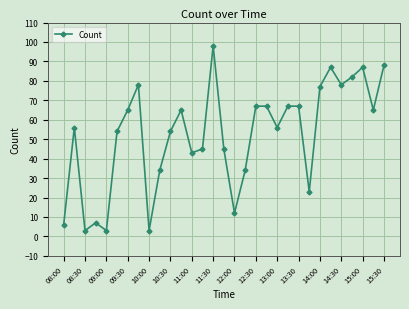

Does the chart display data point markers on the line(s)?

Yes